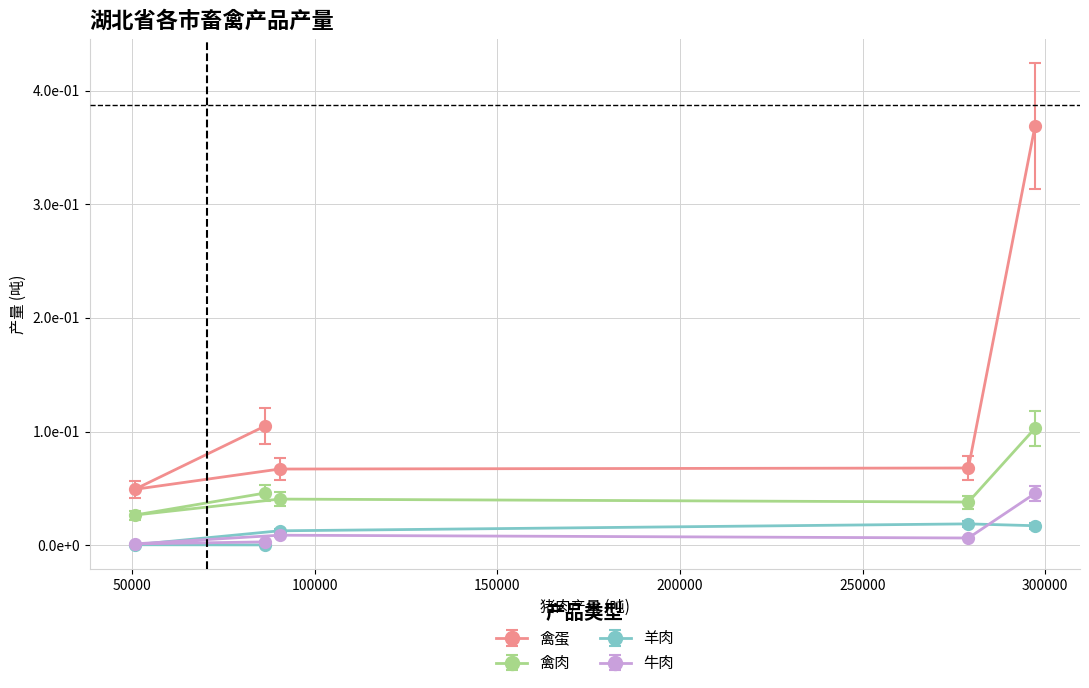

Does the chart display data point markers on the line(s)?

Yes